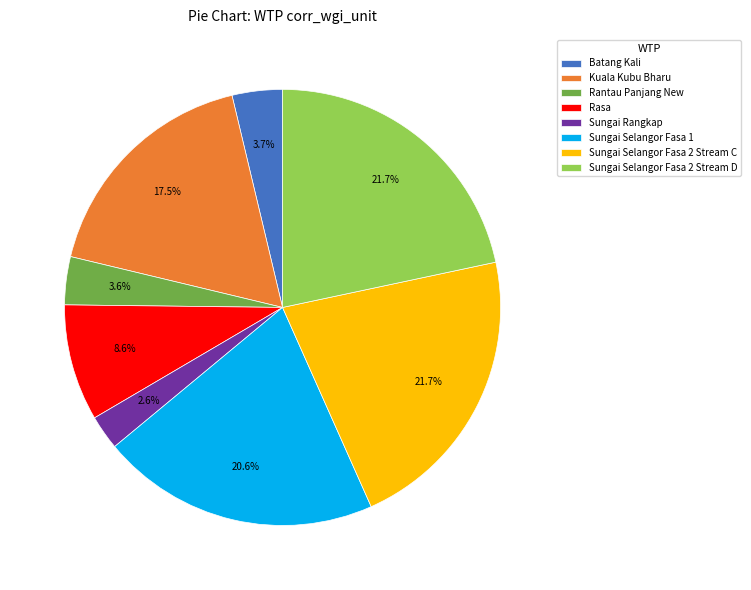

What percentage do Rantau Panjang New and Sungai Selangor Fasa 1 together represent?

24.2%